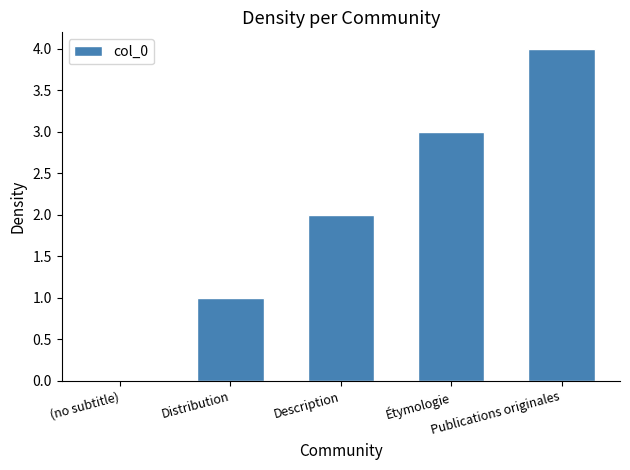

What is the sum of the values at Description and Étymologie?

5